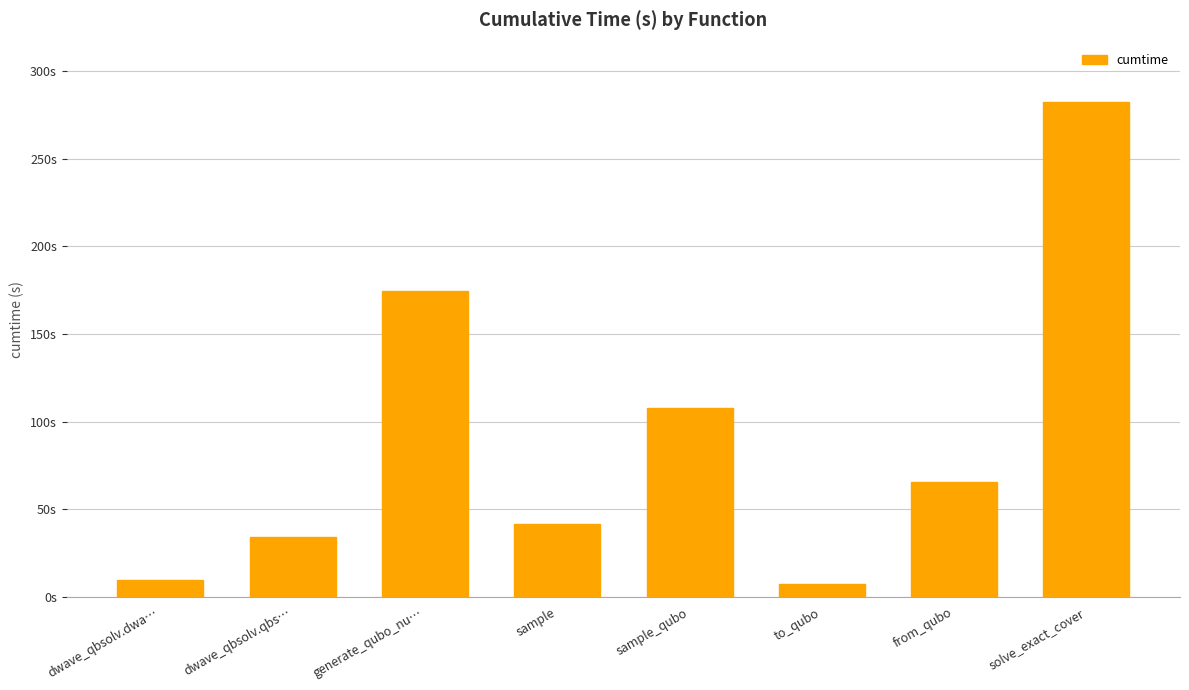

Reading left to right, what are all the values shown in this chart?

9.9	34.3	174.5	41.7	107.8	7.3	65.6	282.2